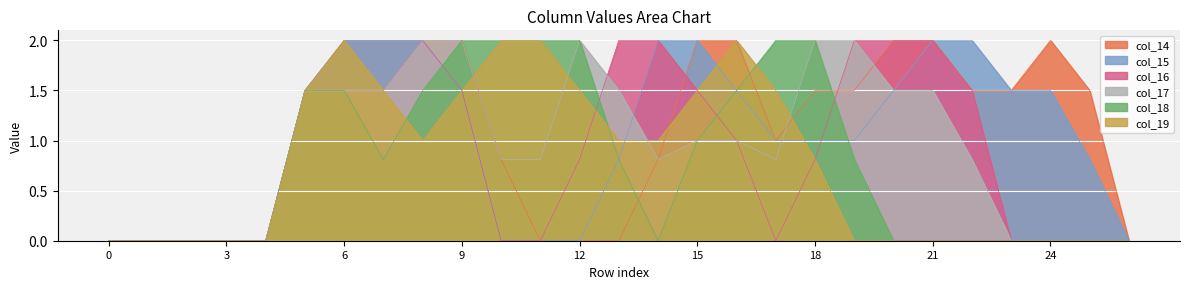

How many values in col_14 are above zero?

18